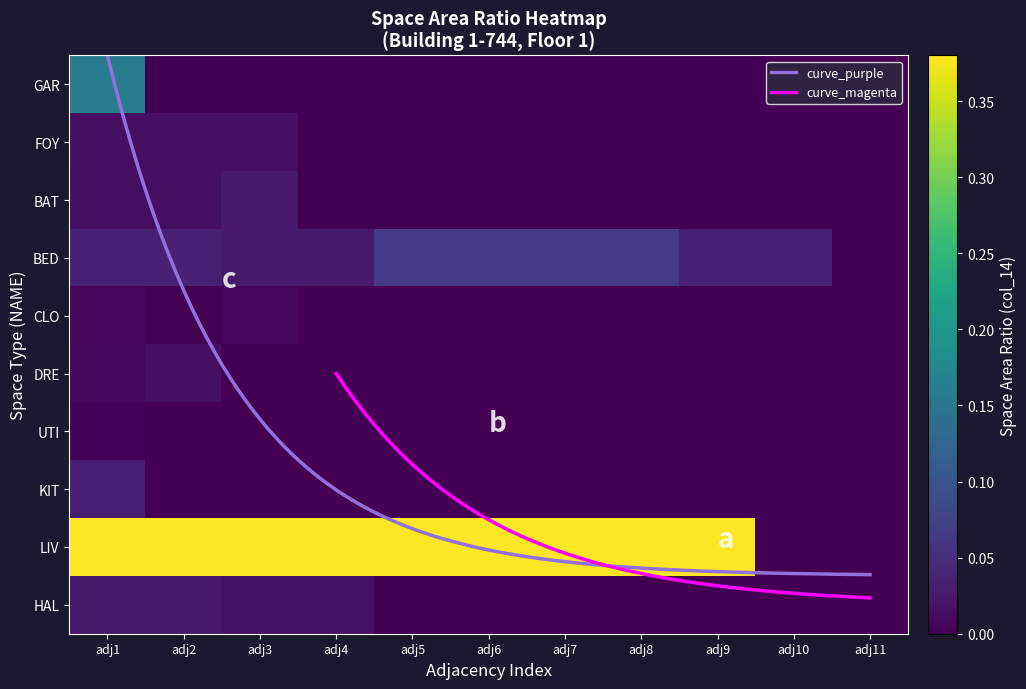

Between adj10 and adj11, which series saw the biggest shift?

BED